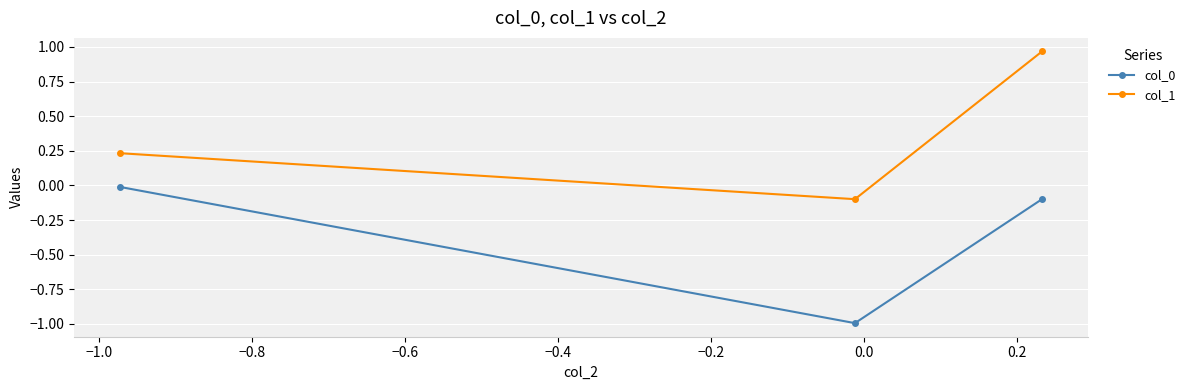

What is the difference between the maximum and minimum values in the col_1 series?

1.1